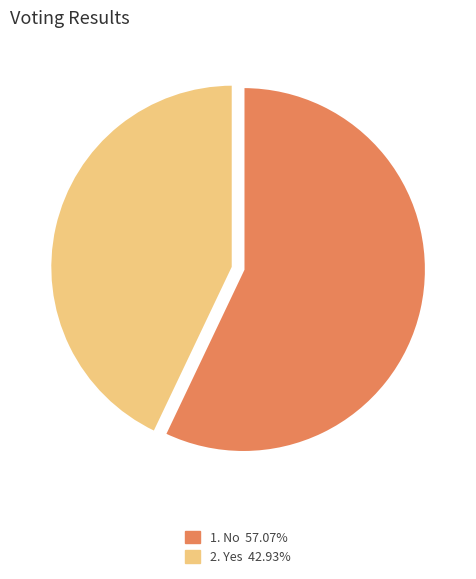

Is there any slice that represents more than half of the pie?

Yes